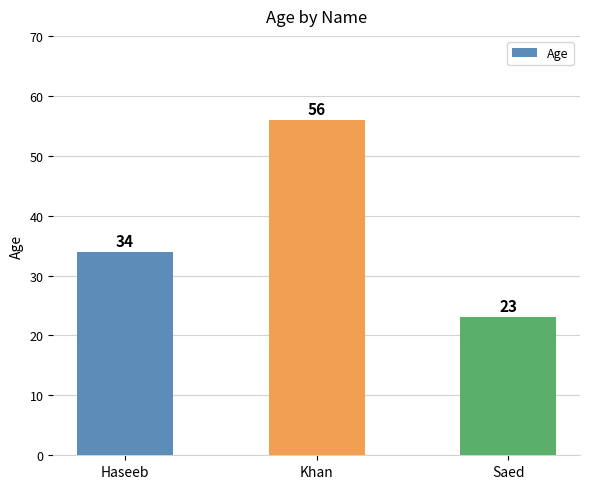

What is the sum of all values?

113